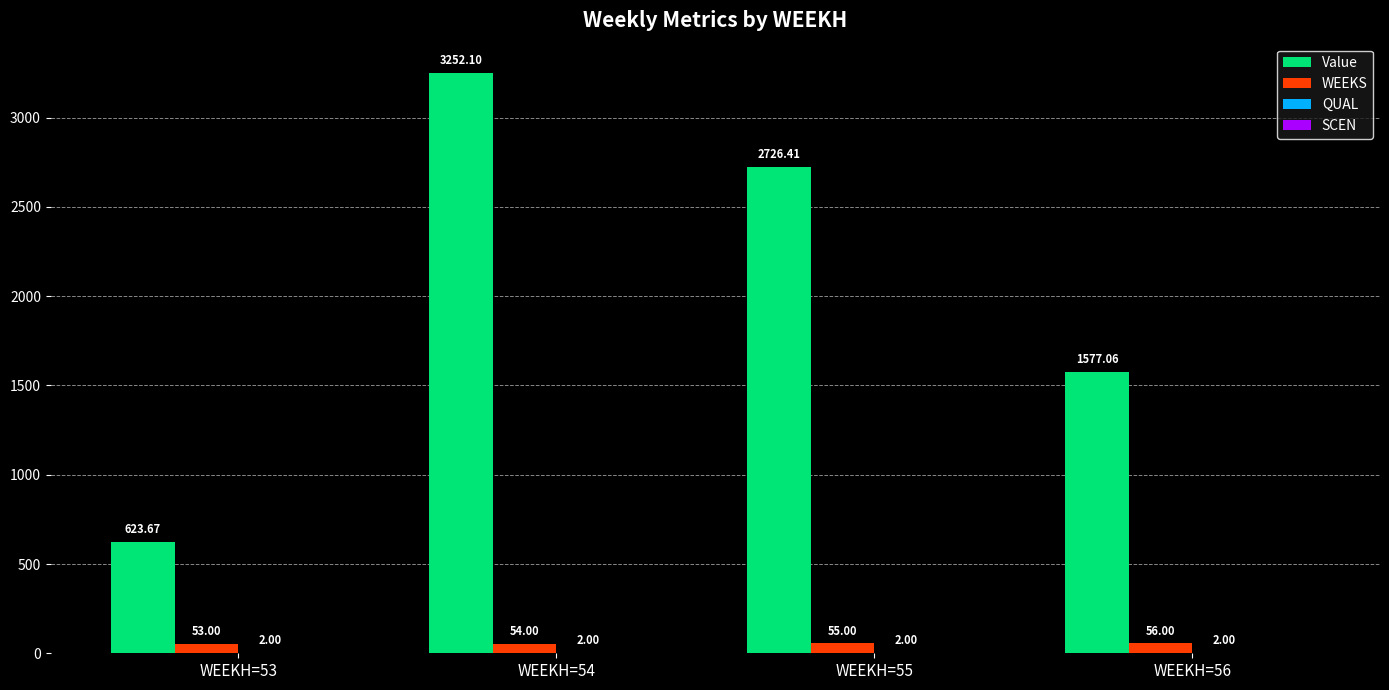

What is the total value across all series at WEEKH=54?

3308.1